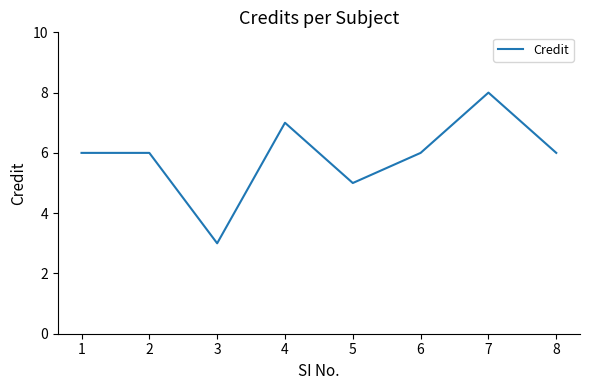

Approximately how many times larger is the value at 3 compared to 5?

0.6